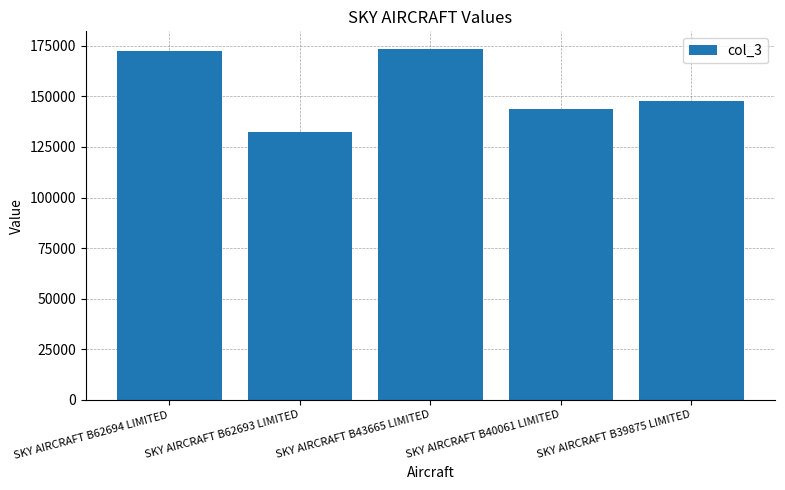

What is the difference between the maximum and minimum values?

41211